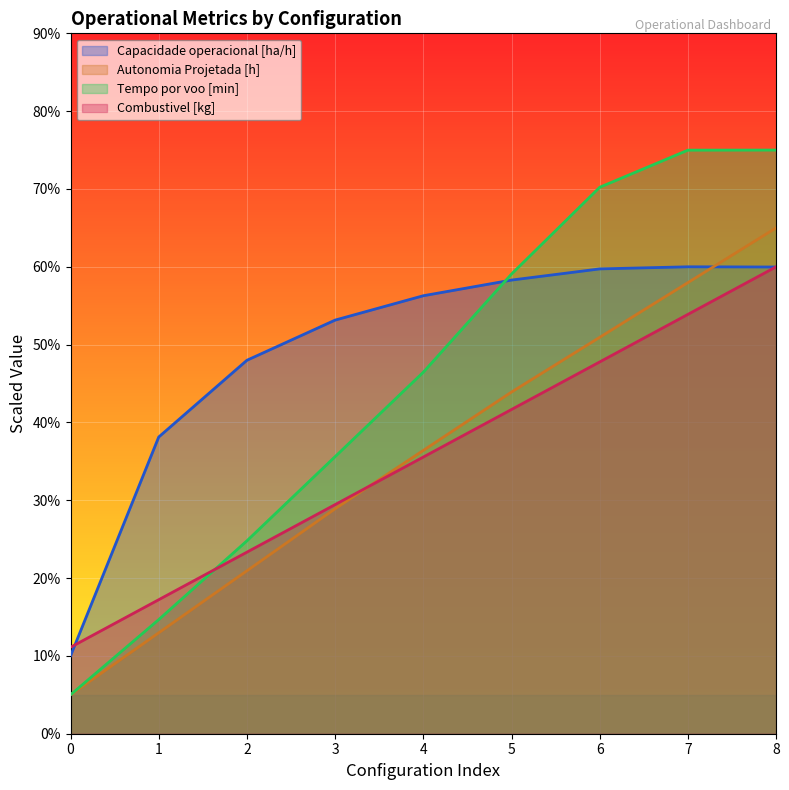

How many data points in Autonomia Projetada [h] are less than 36?

4